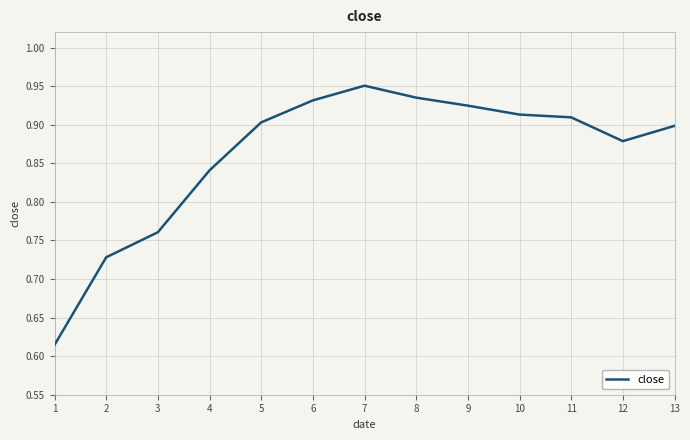

Is this an area chart (filled region under the line)?

No